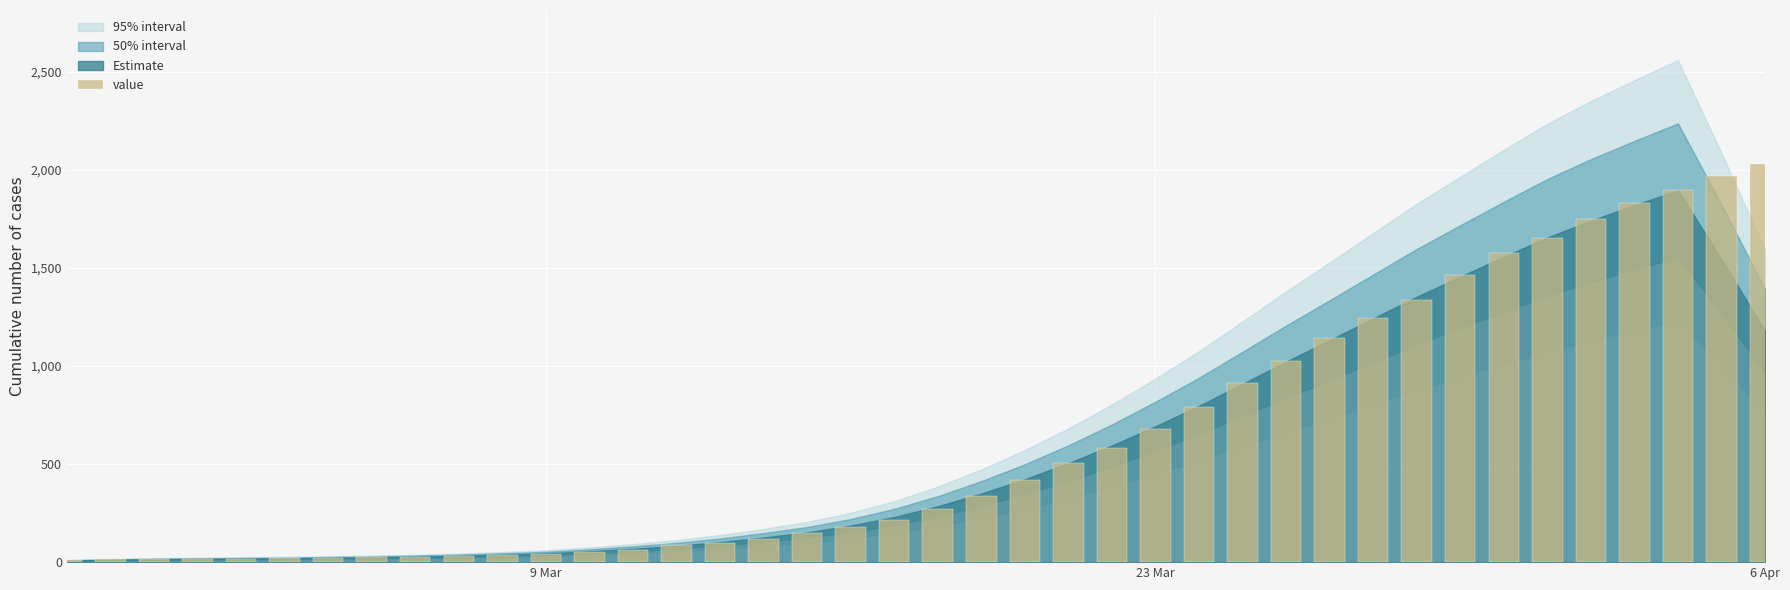

What is the maximum value shown in the chart?

2032